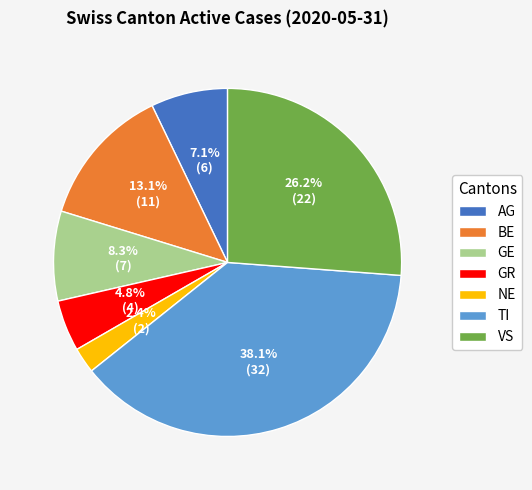

Is there a majority slice in this chart?

No